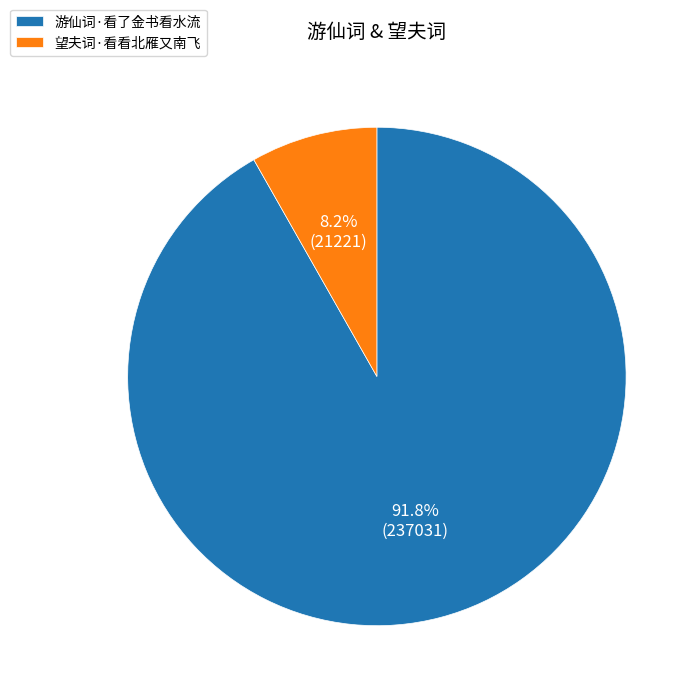

To the nearest percent, what is the difference between the largest and smallest slice percentages?

84%